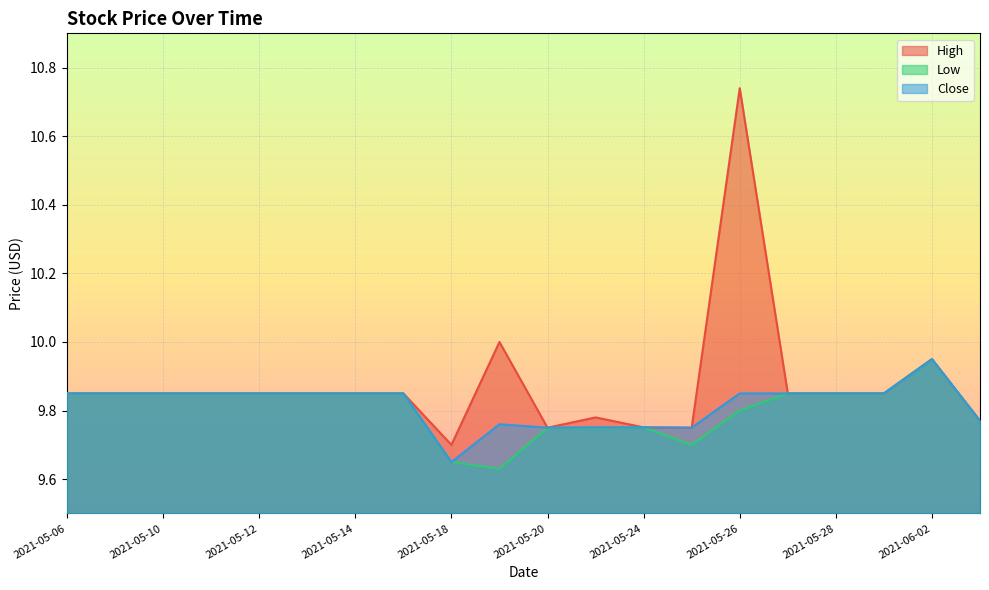

What is the total value across all series at 2021-05-07?

29.6